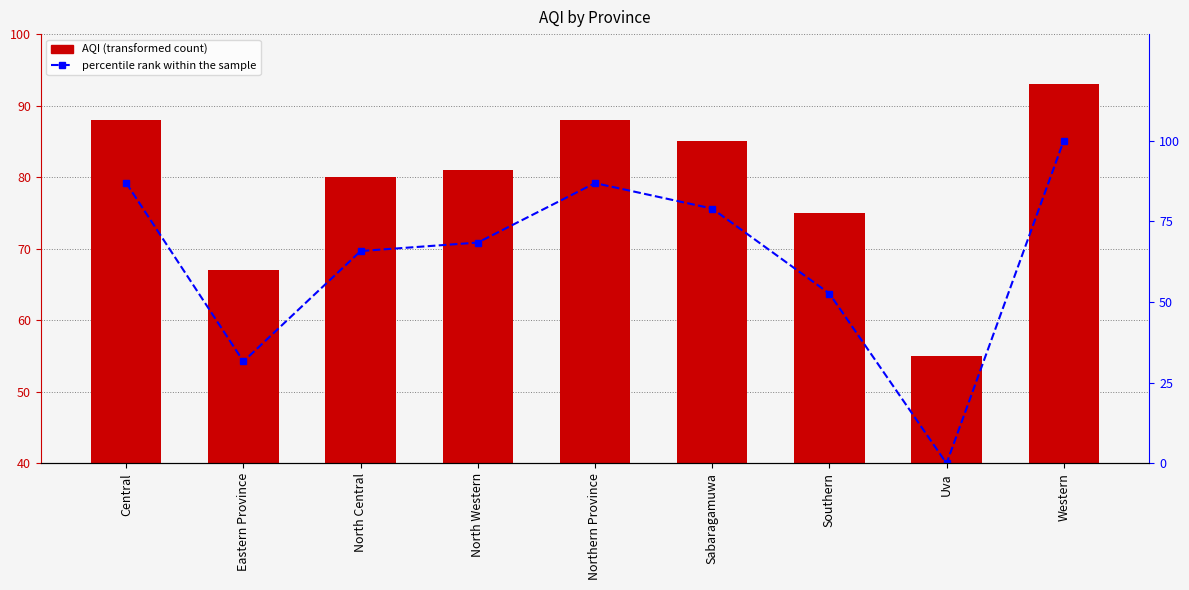

What is the average value of the AQI series?

79.1